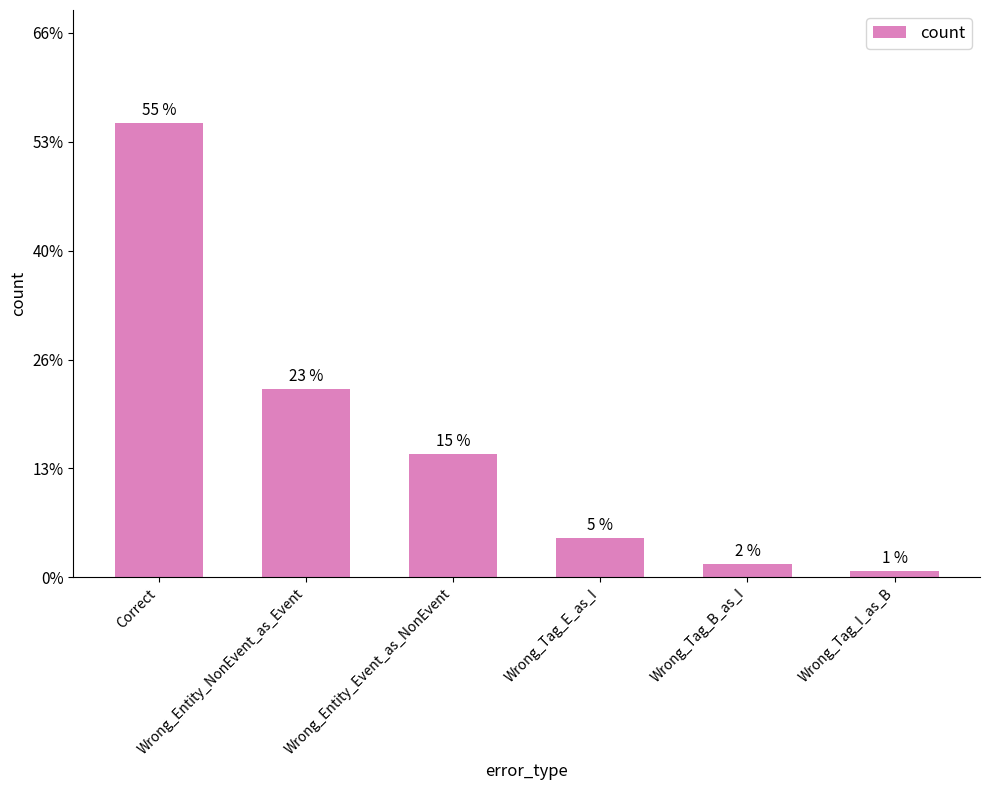

What is the minimum value shown in the chart?

1